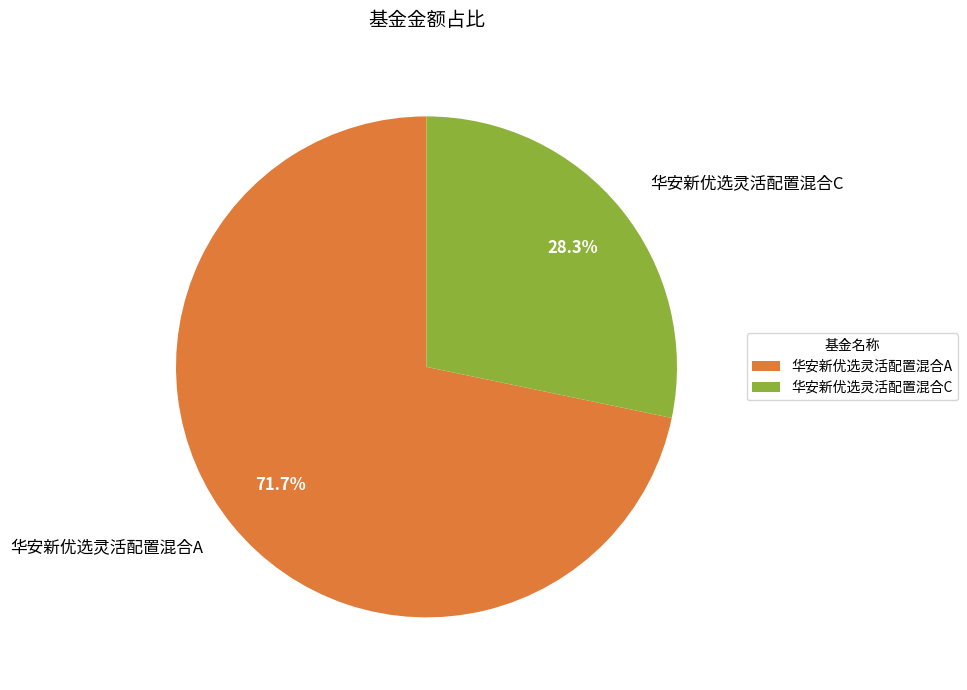

To the nearest percent, what portion does 华安新优选灵活配置混合A represent?

72%